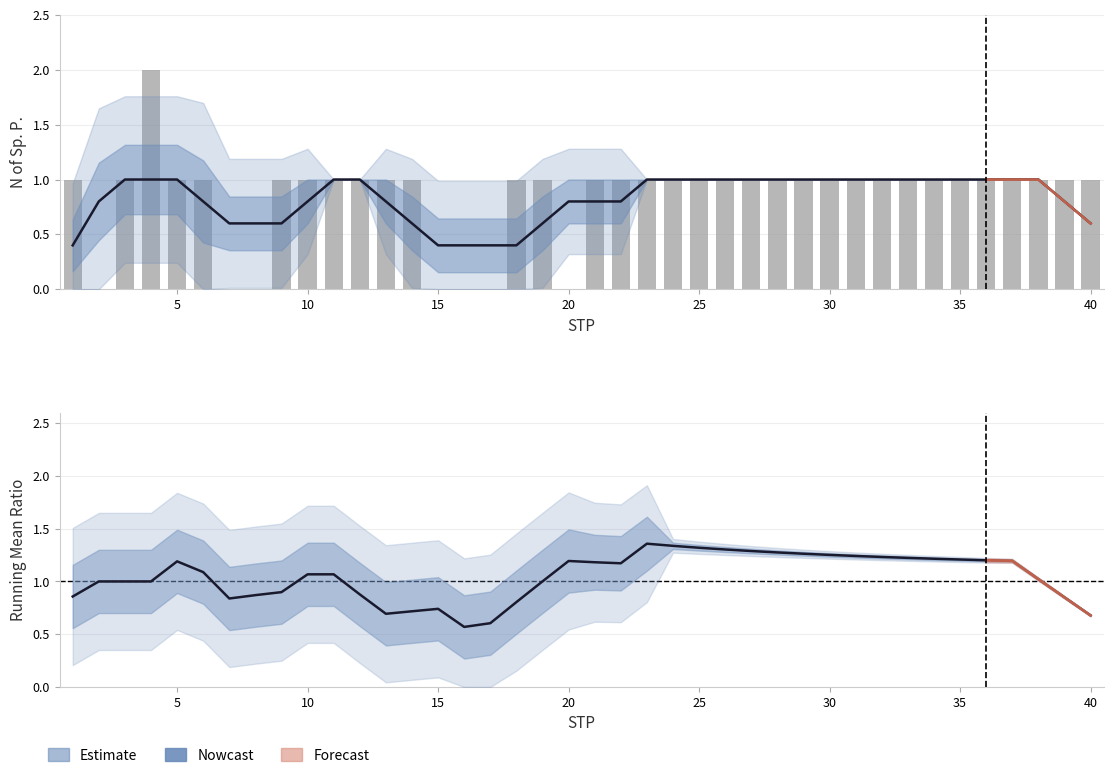

Count the values in the range 1 to 2.

33